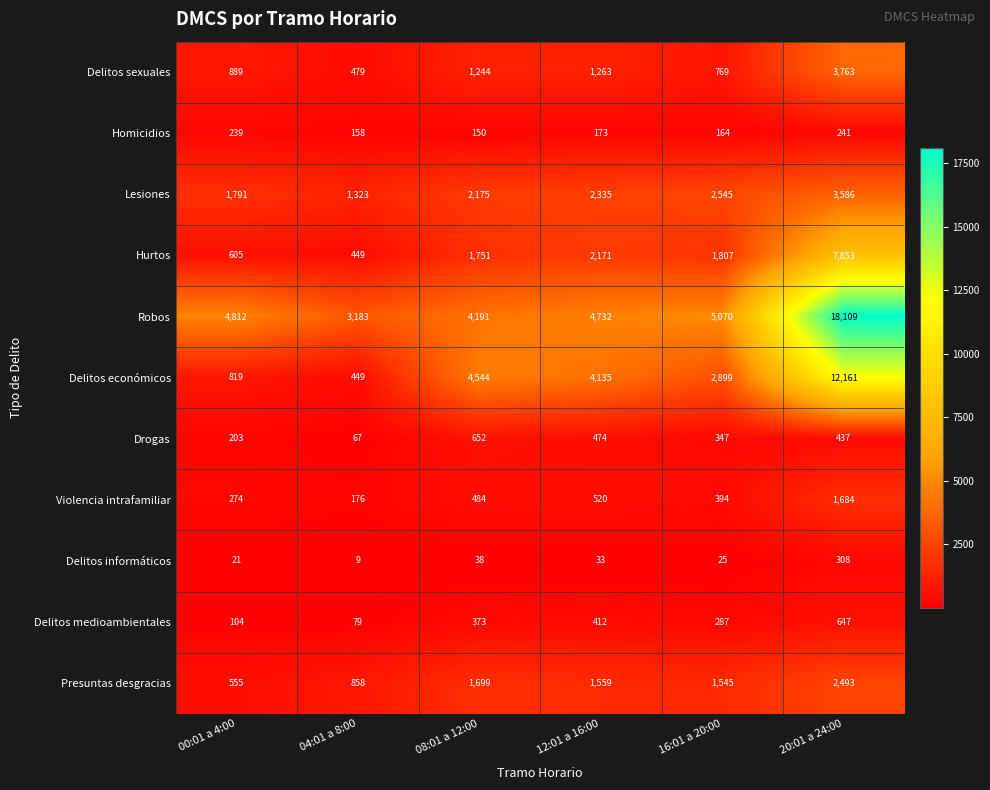

At which label does Robos reach its minimum?

04:01 a 8:00